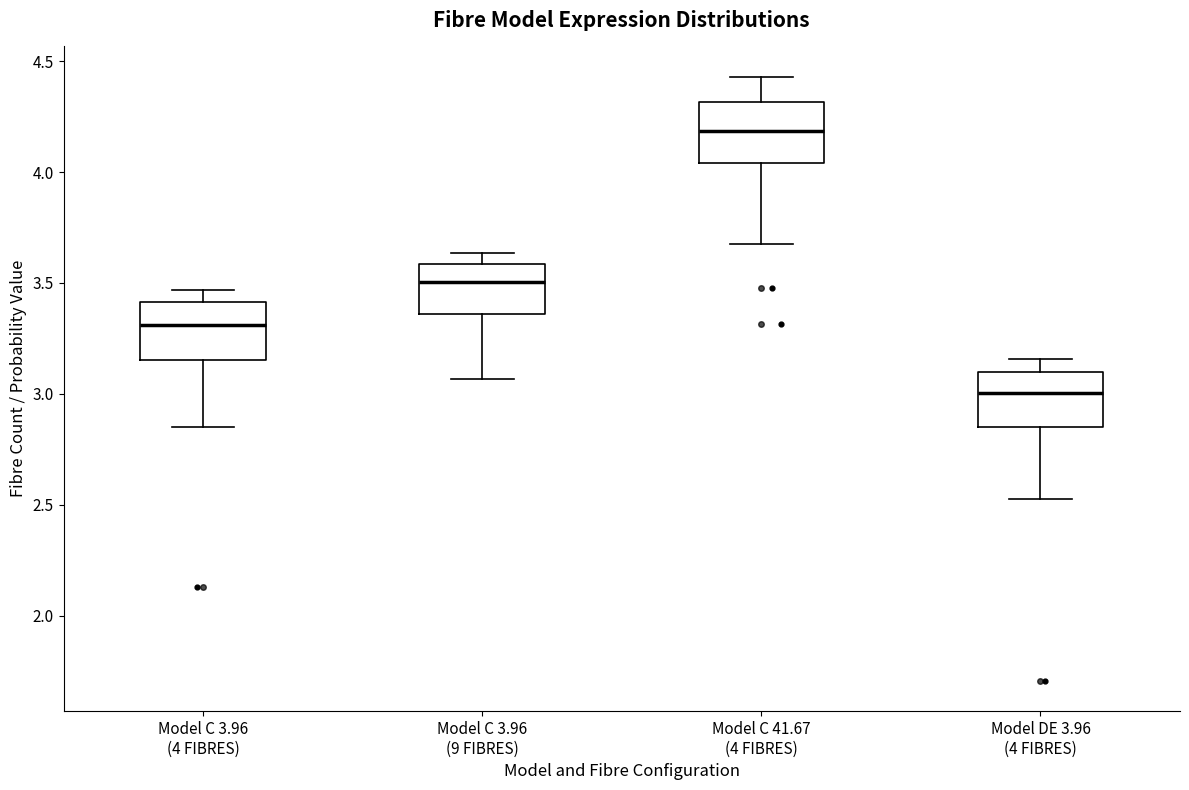

Reading left to right, transcribe this box plot: for each box, give where its median line is, the range the box spans, and where its two whiskers end, as read against the y-axis. The values are not printed on the chart, so give them approximately, as read against the axis.

Model C 3.96 (4 FIBRES): median 3.30, box 3.15 to 3.40, whiskers 2.85 to 3.45
Model C 3.96 (9 FIBRES): median 3.50, box 3.35 to 3.60, whiskers 3.05 to 3.65
Model C 41.67 (4 FIBRES): median 4.20, box 4.05 to 4.30, whiskers 3.70 to 4.45
Model DE 3.96 (4 FIBRES): median 3.00, box 2.85 to 3.10, whiskers 2.55 to 3.15